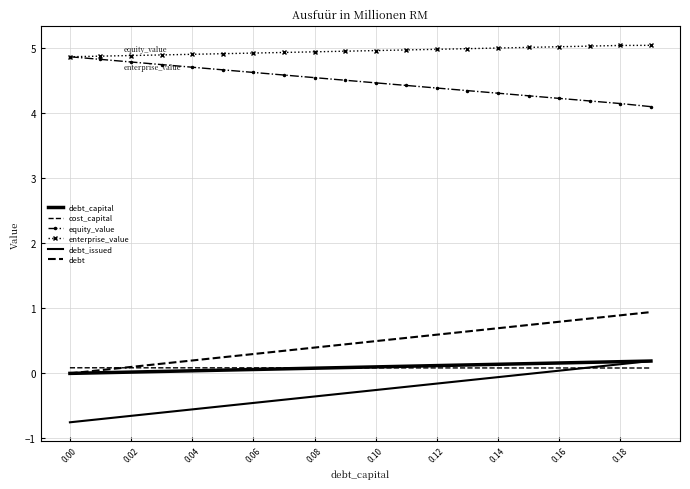

Reading left to right, what are all the values shown in this chart?

debt_capital: 0.0	0.0	0.0	0.0	0.0	0.1	0.1	0.1	0.1	0.1	0.1	0.1	0.1	0.1	0.1	0.1	0.2	0.2	0.2	0.2
cost_capital: 0.1	0.1	0.1	0.1	0.1	0.1	0.1	0.1	0.1	0.1	0.1	0.1	0.1	0.1	0.1	0.1	0.1	0.1	0.1	0.1
equity_value: 4.9	4.8	4.8	4.7	4.7	4.7	4.6	4.6	4.5	4.5	4.5	4.4	4.4	4.3	4.3	4.3	4.2	4.2	4.1	4.1
enterprise_value: 4.9	4.9	4.9	4.9	4.9	4.9	4.9	4.9	4.9	5.0	5.0	5.0	5.0	5.0	5.0	5.0	5.0	5.0	5.0	5.0
debt_issued: -0.8	-0.7	-0.7	-0.6	-0.6	-0.5	-0.5	-0.4	-0.4	-0.3	-0.3	-0.2	-0.2	-0.1	-0.1	-0.0	0.0	0.1	0.1	0.2
debt: 0.0	0.0	0.1	0.1	0.2	0.2	0.3	0.3	0.4	0.4	0.5	0.5	0.6	0.6	0.7	0.7	0.8	0.8	0.9	0.9